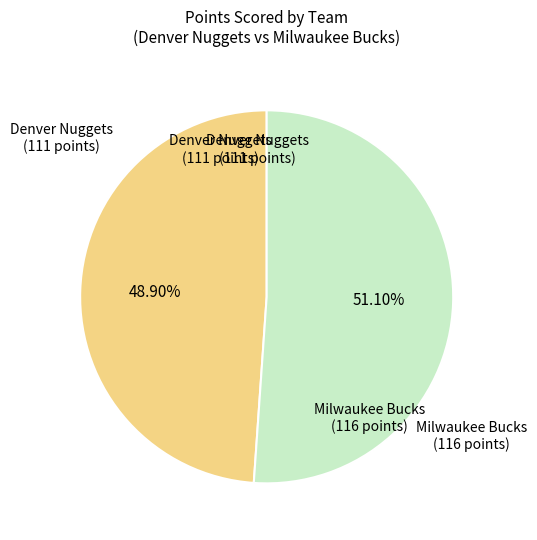

Is there a majority slice in this chart?

Yes